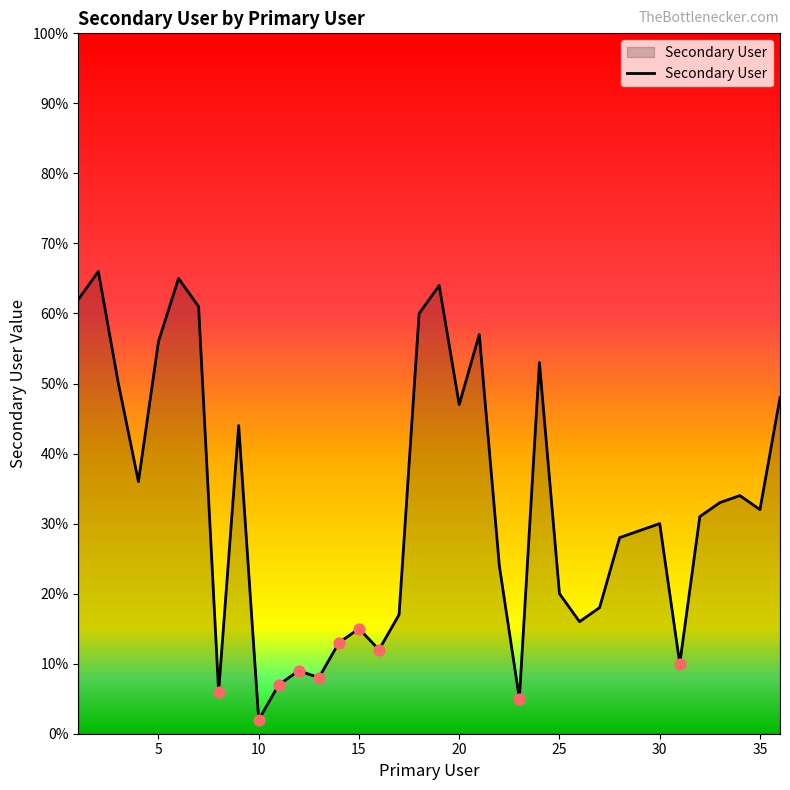

What is the maximum value shown in the chart?

66